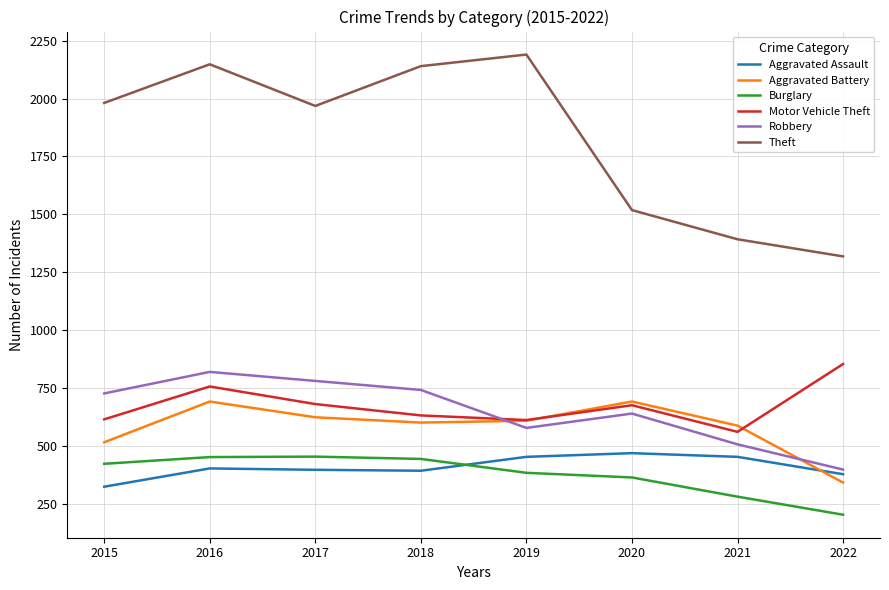

Which category has the lowest value in the Aggravated Battery series?

2022